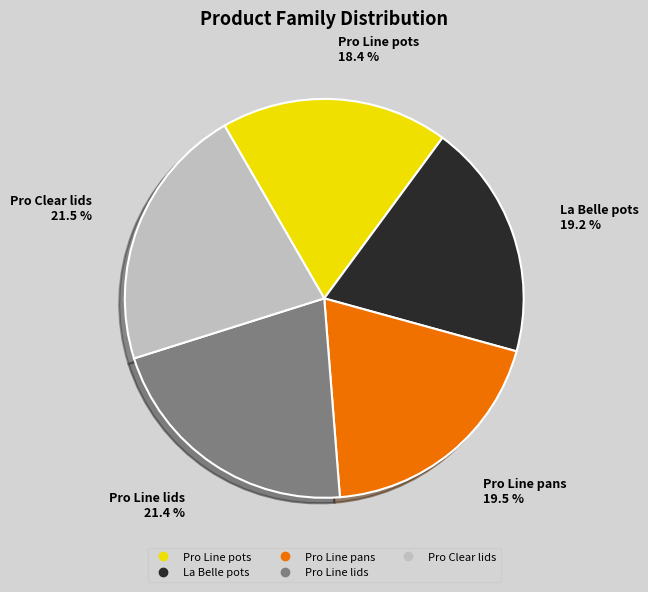

Which slice is the smallest?

Pro Line pots